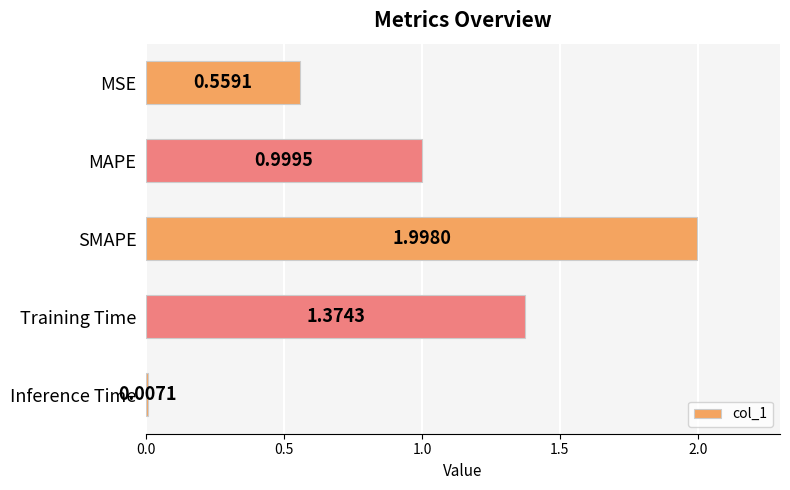

Rank the categories by value from highest to lowest.

SMAPE, Training Time, MAPE, MSE, Inference Time